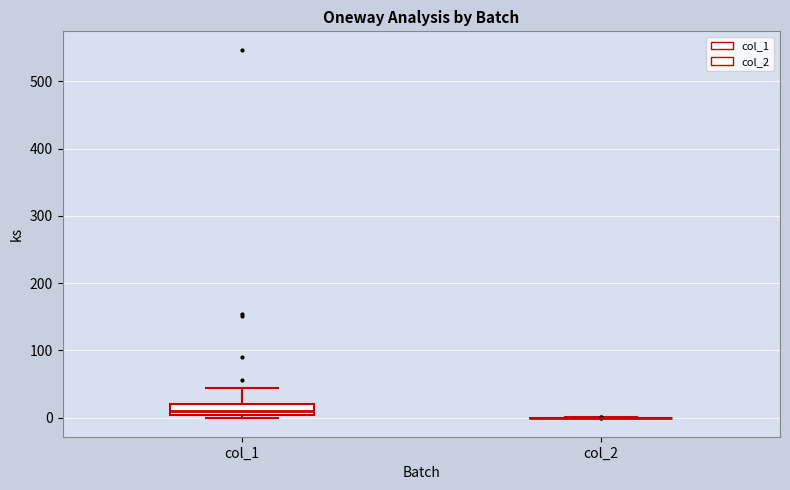

Reading left to right, transcribe this box plot: for each box, give where its median line is, the range the box spans, and where its two whiskers end, as read against the y-axis. The values are not printed on the chart, so give them approximately, as read against the axis.

col_1: median 10, box 0 to 20, whiskers 0 (just below the box's lower edge) to 40
col_2: box collapsed to a line at 0, whiskers 0 to 0